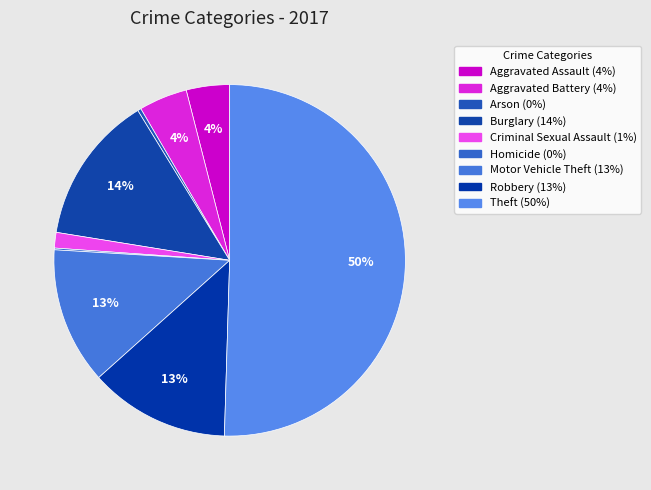

What percentage is the Criminal Sexual Assault slice, to the nearest percent?

1%